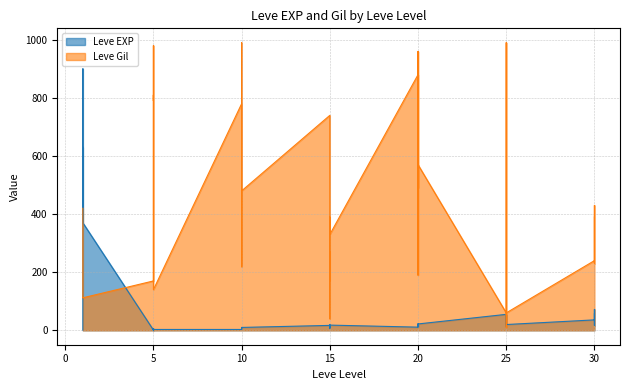

What is the label of the 36th point from the right?

15